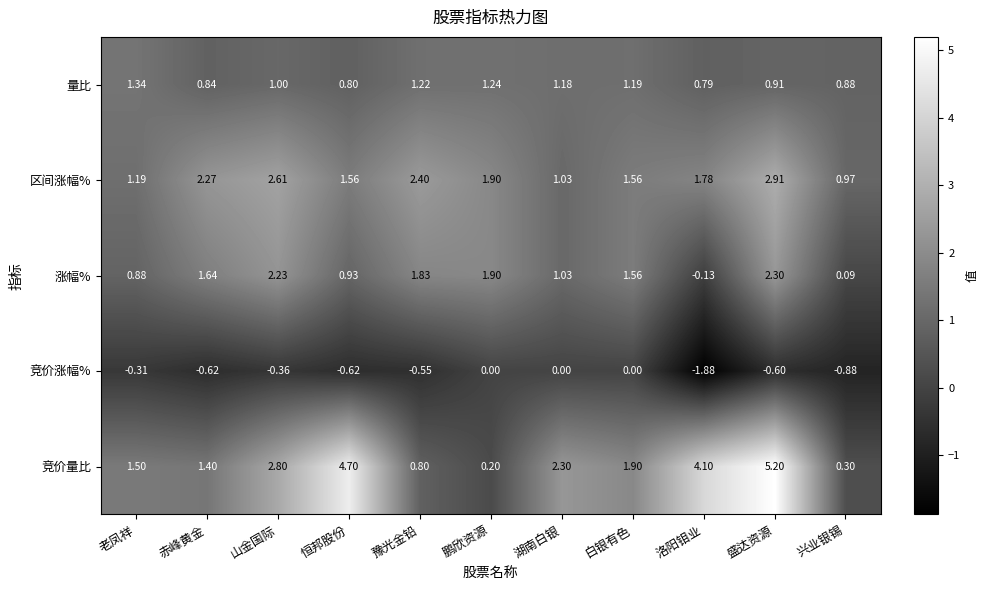

Which category has the lowest value in the 量比 series?

洛阳钼业